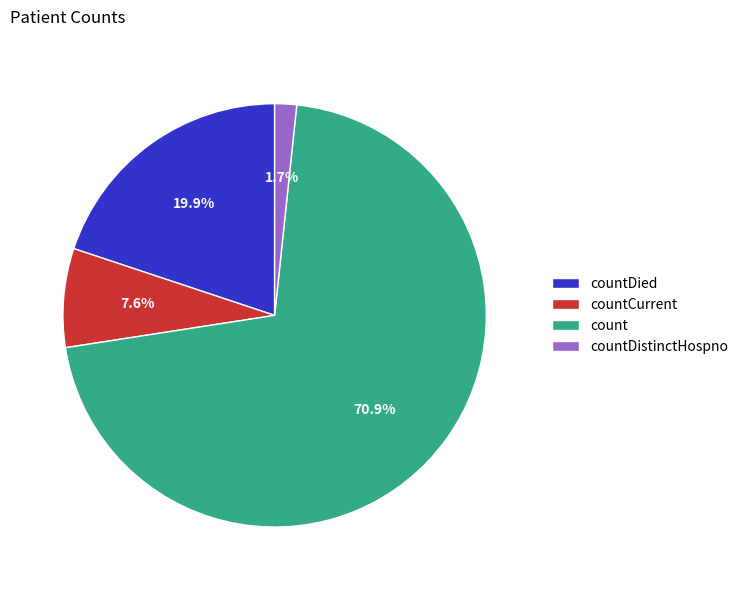

To the nearest percent, what is the difference between the largest and smallest slice percentages?

69%